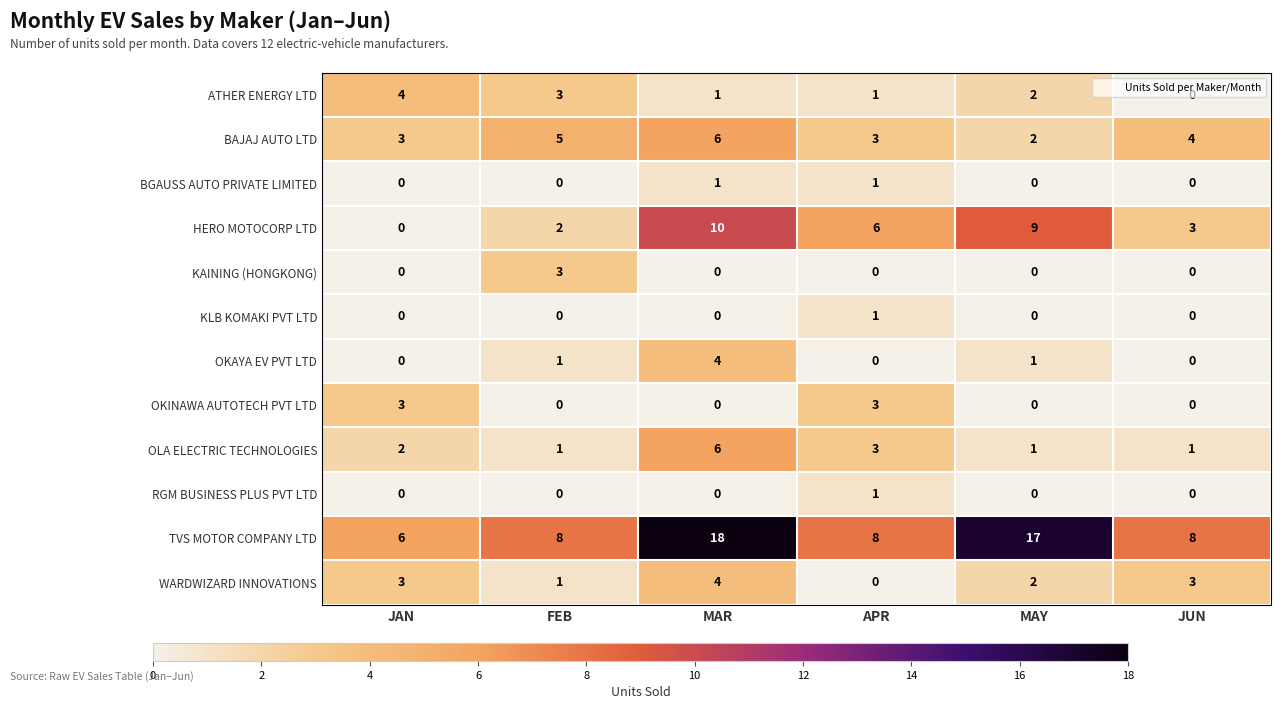

At which label does OKAYA EV PVT LTD reach its peak?

MAR